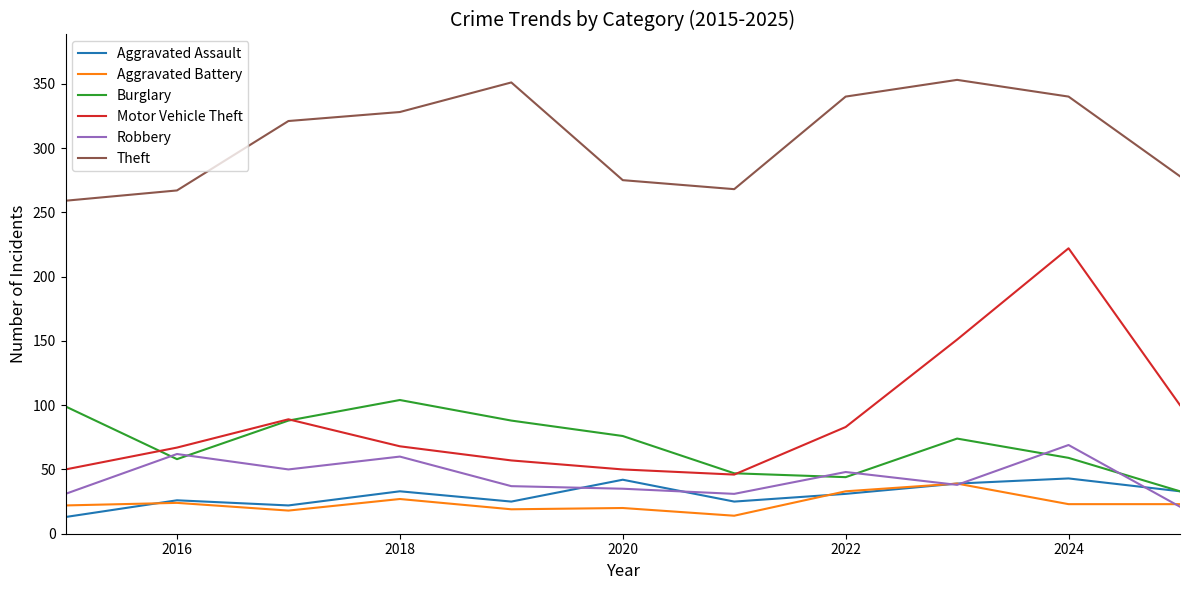

True or false: Aggravated Battery and Burglary intersect in this chart.

False